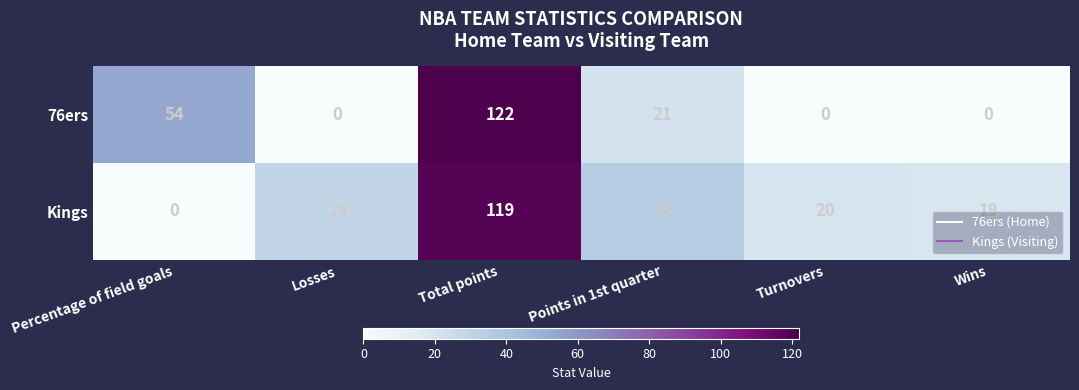

Which series has the largest total across all categories?

Kings